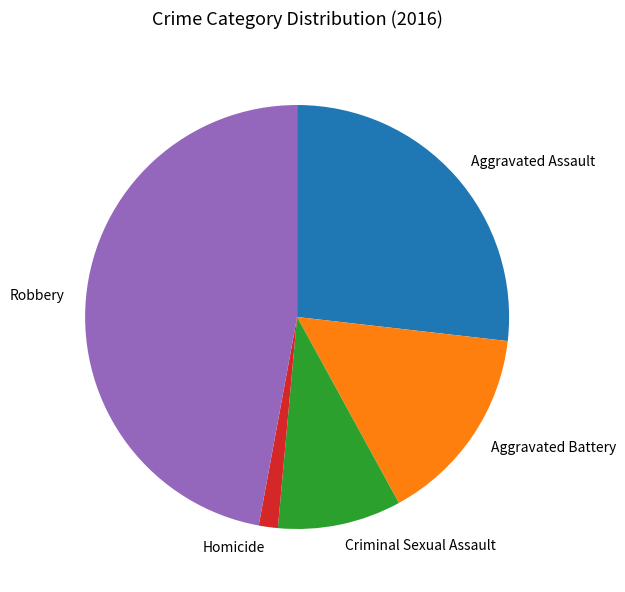

Count the number of slices in the pie.

5